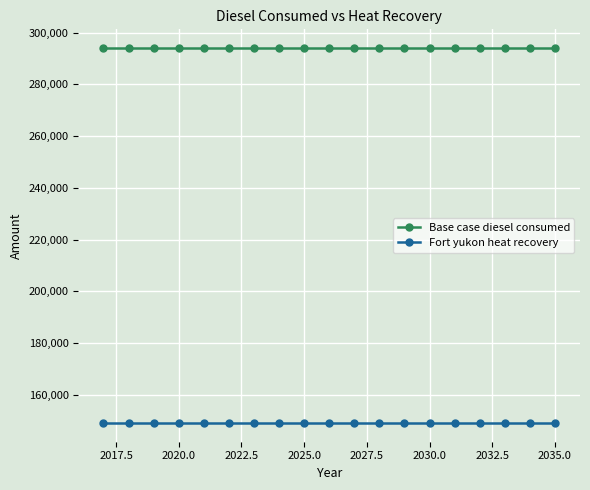

Rank the series by their maximum value, from lowest to highest.

Fort yukon heat recovery, Base case diesel consumed